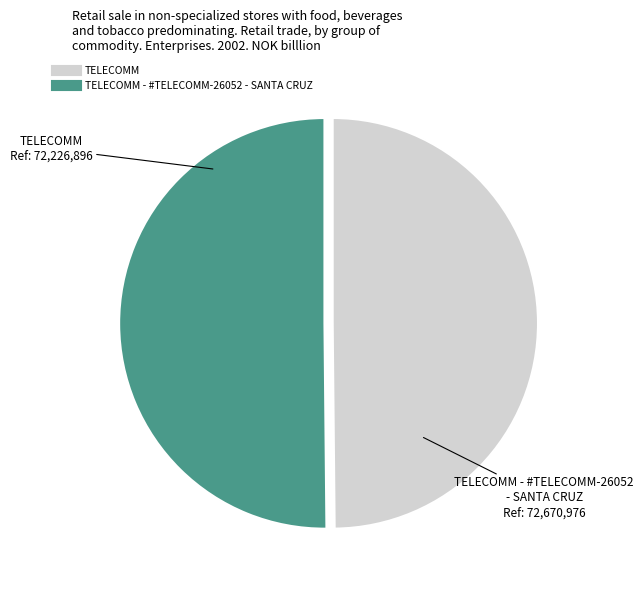

What is the smallest slice in the pie chart?

TELECOMM